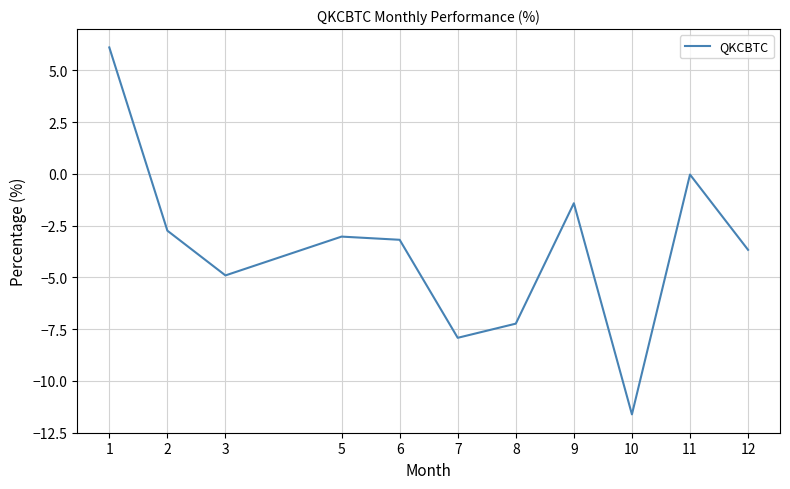

What is the sum of all values?

-39.7